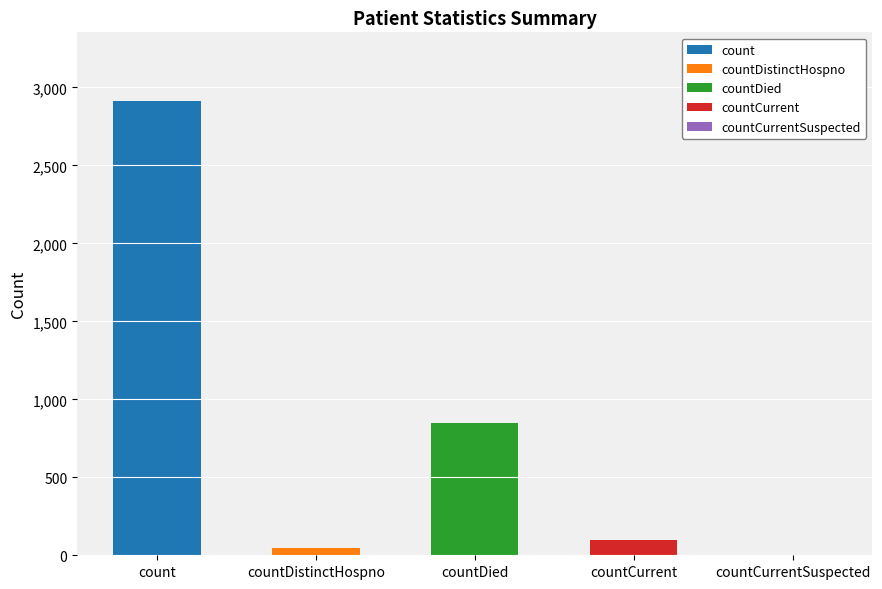

What position from the left is count?

1